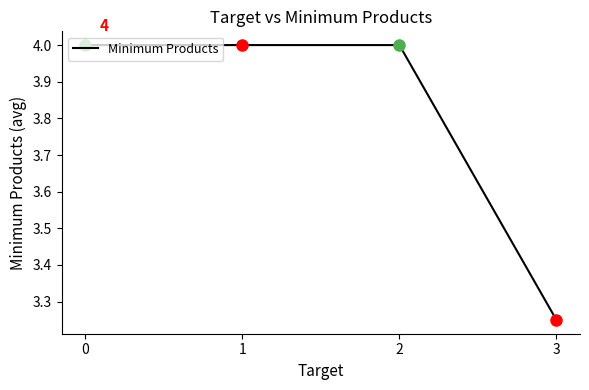

How many categories are shown in the chart?

4